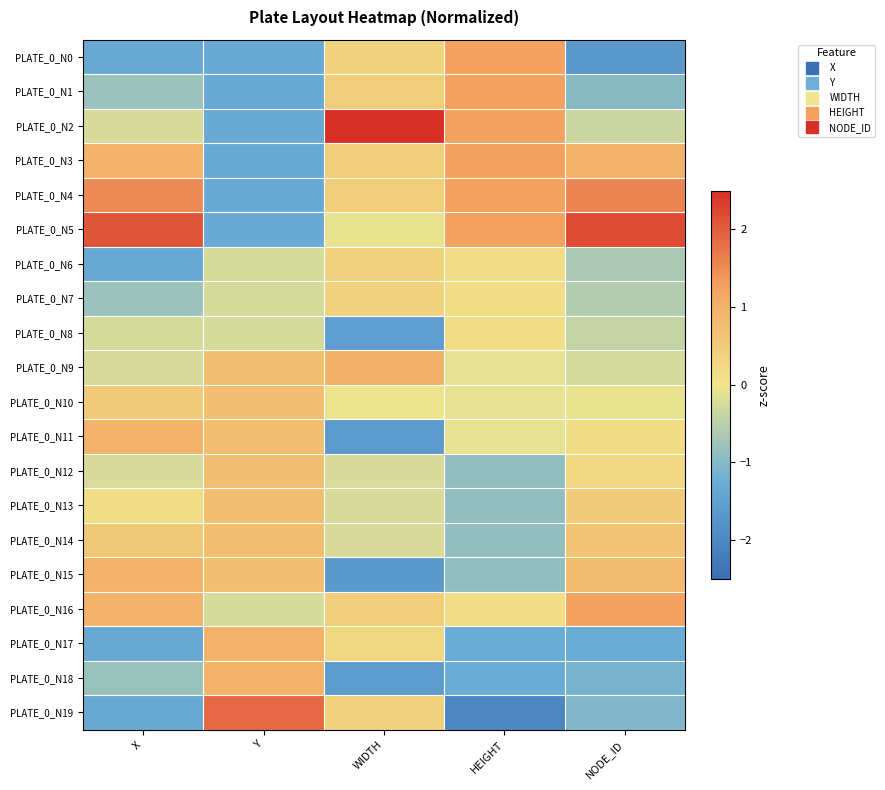

Reading left to right, list all the values displayed in this chart.

PLATE_0_N0: X=-1.3	Y=-1.3	WIDTH=0.3	HEIGHT=1.3	NODE_ID=-1.7
PLATE_0_N1: X=-0.8	Y=-1.3	WIDTH=0.5	HEIGHT=1.3	NODE_ID=-1.0
PLATE_0_N2: X=-0.2	Y=-1.3	WIDTH=2.5	HEIGHT=1.3	NODE_ID=-0.4
PLATE_0_N3: X=1.0	Y=-1.3	WIDTH=0.5	HEIGHT=1.3	NODE_ID=1.0
PLATE_0_N4: X=1.5	Y=-1.3	WIDTH=0.5	HEIGHT=1.3	NODE_ID=1.6
PLATE_0_N5: X=2.1	Y=-1.3	WIDTH=-0.0	HEIGHT=1.3	NODE_ID=2.2
PLATE_0_N6: X=-1.3	Y=-0.3	WIDTH=0.3	HEIGHT=0.2	NODE_ID=-0.7
PLATE_0_N7: X=-0.8	Y=-0.3	WIDTH=0.3	HEIGHT=0.2	NODE_ID=-0.6
PLATE_0_N8: X=-0.2	Y=-0.3	WIDTH=-1.6	HEIGHT=0.2	NODE_ID=-0.4
PLATE_0_N9: X=-0.2	Y=0.7	WIDTH=1.0	HEIGHT=-0.1	NODE_ID=-0.3
PLATE_0_N10: X=0.5	Y=0.7	WIDTH=-0.0	HEIGHT=-0.1	NODE_ID=-0.0
PLATE_0_N11: X=0.9	Y=0.7	WIDTH=-1.6	HEIGHT=-0.1	NODE_ID=0.2
PLATE_0_N12: X=-0.2	Y=0.7	WIDTH=-0.2	HEIGHT=-0.9	NODE_ID=0.3
PLATE_0_N13: X=0.2	Y=0.7	WIDTH=-0.2	HEIGHT=-0.9	NODE_ID=0.5
PLATE_0_N14: X=0.6	Y=0.7	WIDTH=-0.2	HEIGHT=-0.9	NODE_ID=0.7
PLATE_0_N15: X=0.9	Y=0.7	WIDTH=-1.6	HEIGHT=-0.9	NODE_ID=0.8
PLATE_0_N16: X=1.0	Y=-0.3	WIDTH=0.5	HEIGHT=0.2	NODE_ID=1.3
PLATE_0_N17: X=-1.3	Y=1.0	WIDTH=0.3	HEIGHT=-1.3	NODE_ID=-1.3
PLATE_0_N18: X=-0.8	Y=1.0	WIDTH=-1.6	HEIGHT=-1.3	NODE_ID=-1.1
PLATE_0_N19: X=-1.3	Y=1.9	WIDTH=0.3	HEIGHT=-2.0	NODE_ID=-1.0